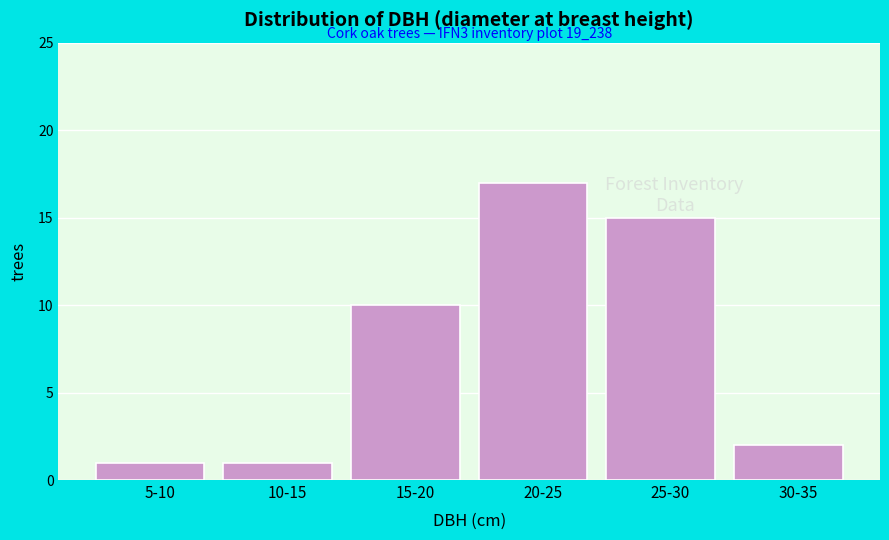

Reading right to left, list all the values displayed in this chart.

30-35=2	25-30=15	20-25=17	15-20=10	10-15=1	5-10=1